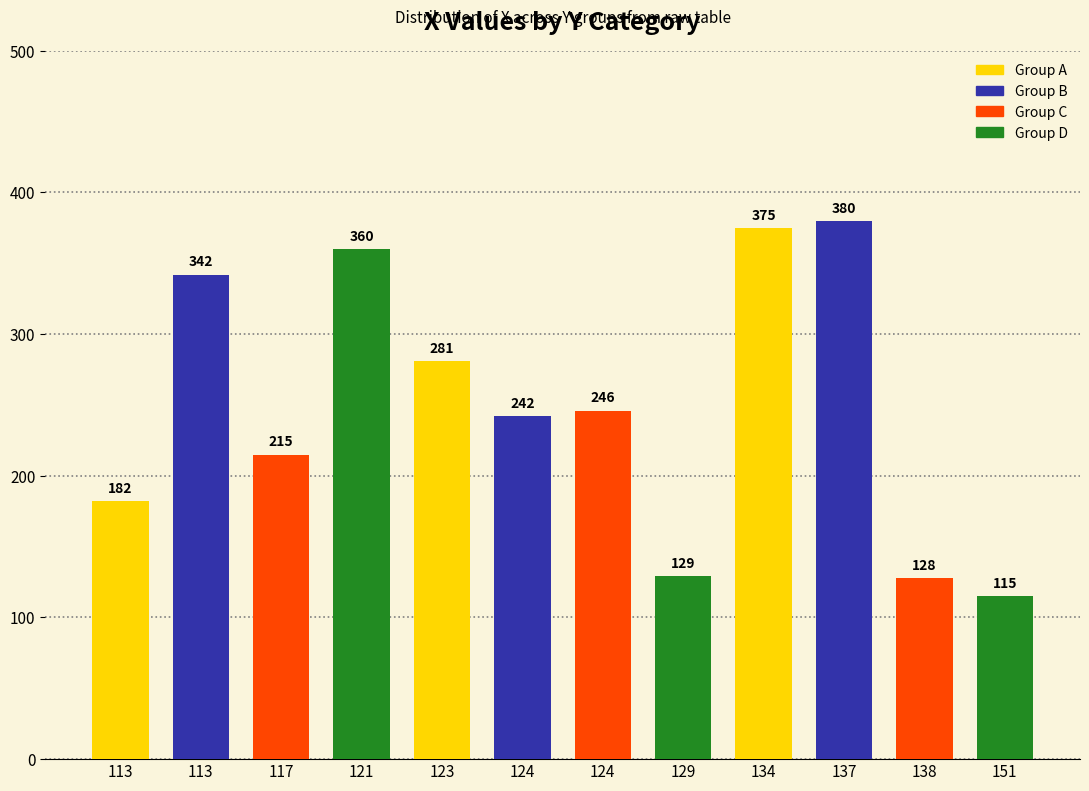

The chart shows a value of 182 at 113. True or false?

True